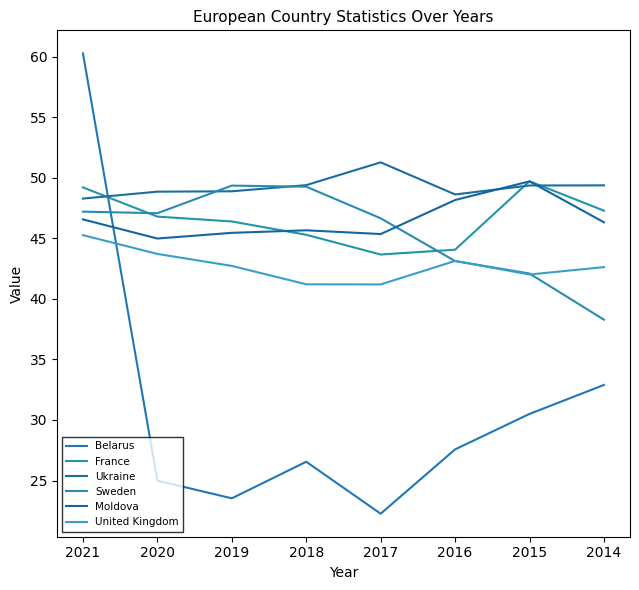

True or false: Moldova has more than 0 points higher than both neighbors.

True